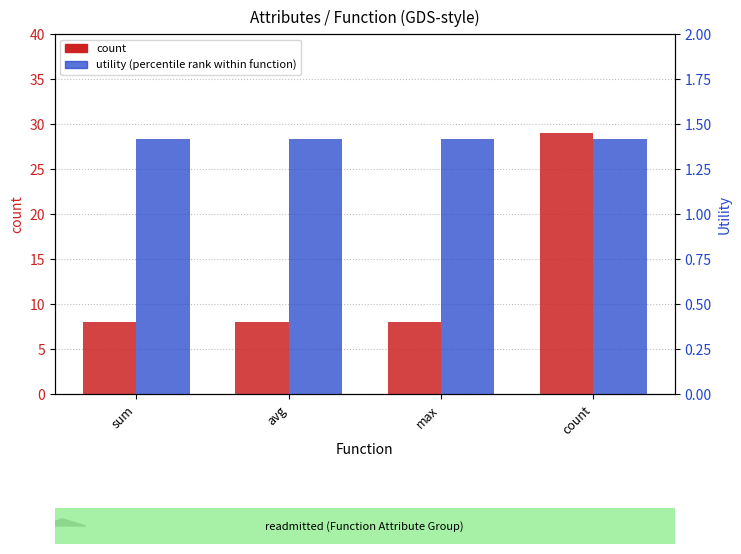

How many series are shown in this chart?

2